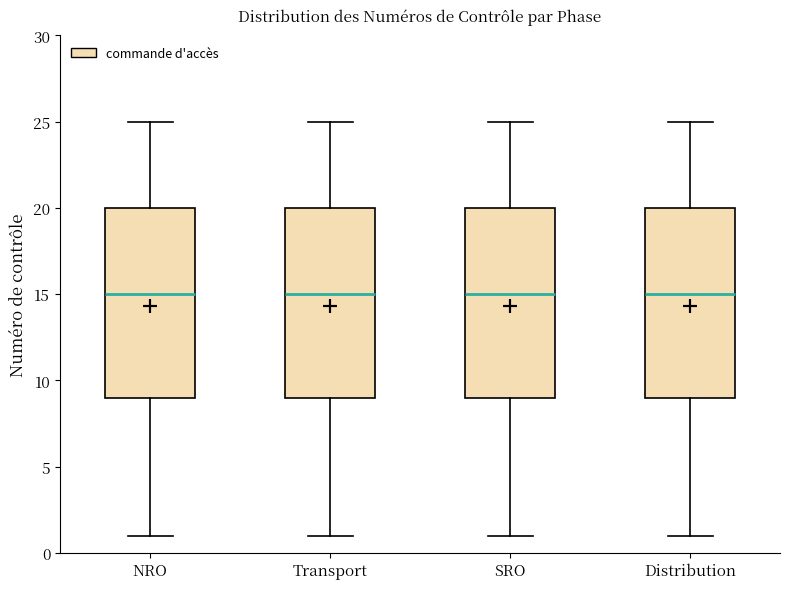

Reading left to right, read every box against the y-axis: the position of its median line, the range the box covers, and the ends of its whiskers. The values are not printed on the chart, so give them approximately, as read against the axis.

NRO: median 15, box 9 to 20, whiskers 1 to 25
Transport: median 15, box 9 to 20, whiskers 1 to 25
SRO: median 15, box 9 to 20, whiskers 1 to 25
Distribution: median 15, box 9 to 20, whiskers 1 to 25